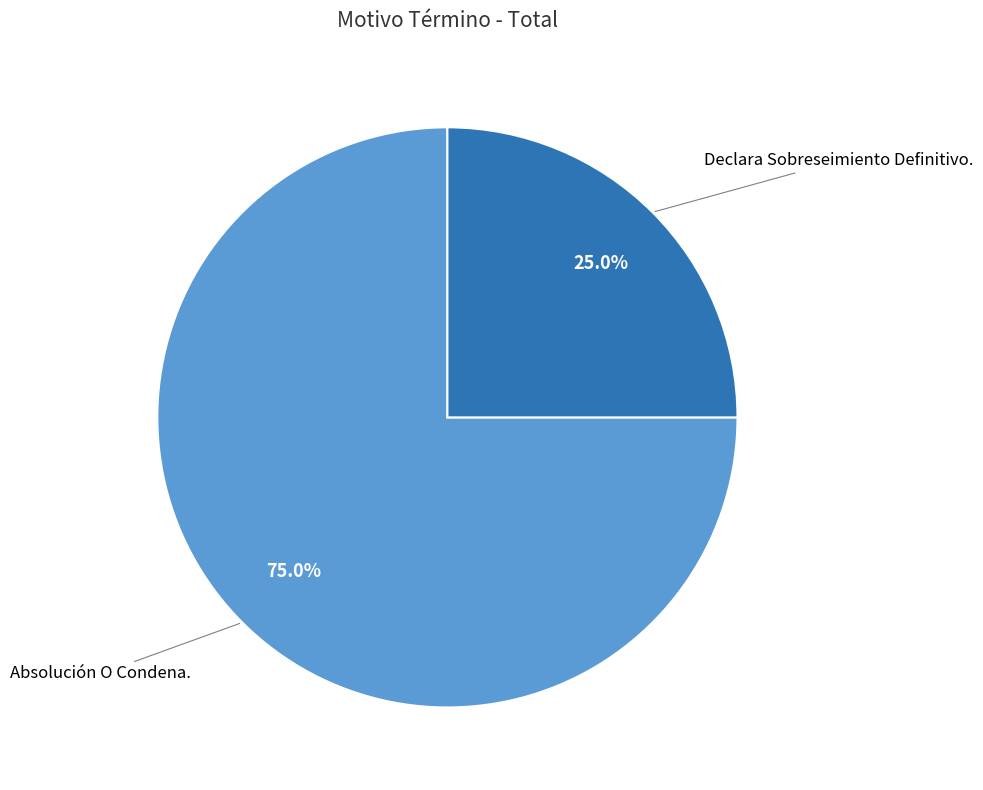

The Absolución O Condena. slice represents 65% of the pie. True or false?

False